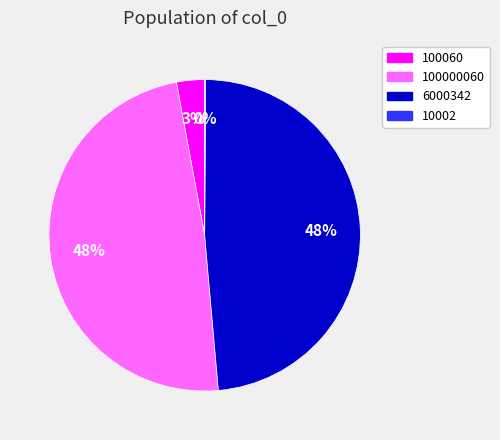

Combined, do 100000060 and 6000342 account for over 50%?

Yes